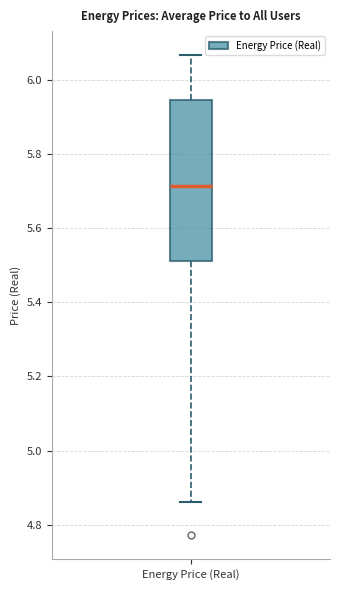

Transcribe this box plot: give where the median line is, the range the box spans, and where the two whiskers end, as read against the y-axis. The values are not printed on the chart, so give them approximately, as read against the axis.

median 5.72, box 5.52 to 5.94, whiskers 4.86 to 6.06